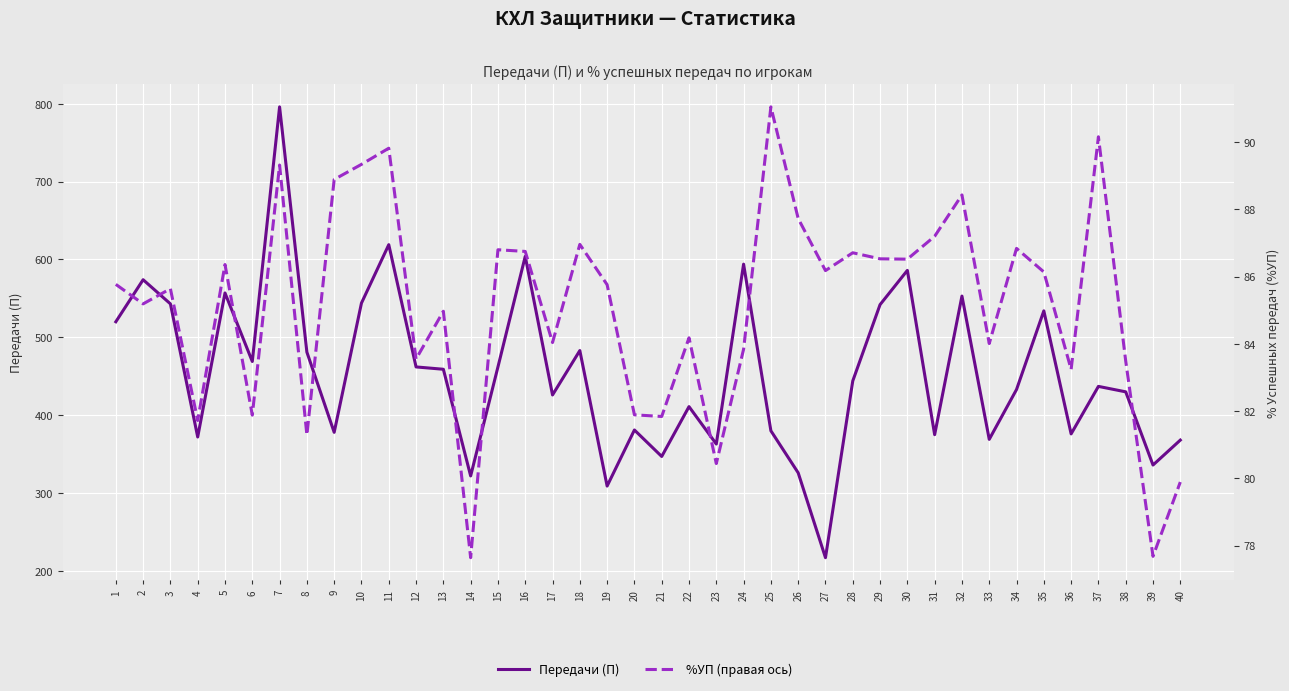

The %УП (правая ось) series shows 147.0 at 6. True or false?

False